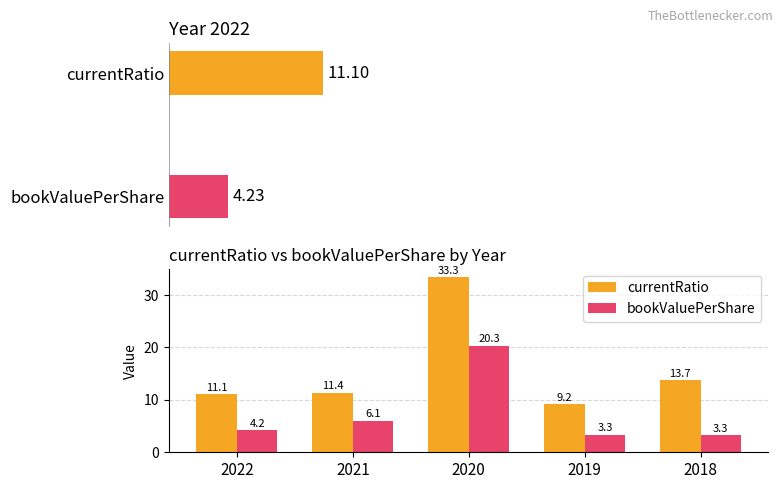

Reading left to right, extract all data points from this chart.

currentRatio: 2022=11.1	2021=11.4	2020=33.3	2019=9.2	2018=13.7
bookValuePerShare: 2022=4.2	2021=6.1	2020=20.3	2019=3.3	2018=3.3